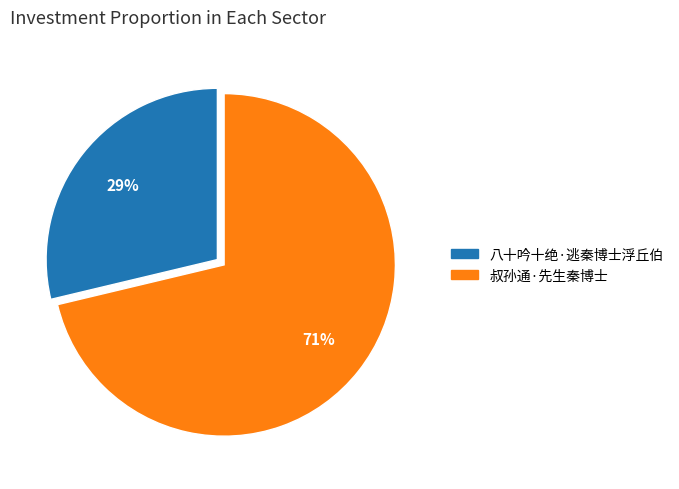

Rank the categories by value from lowest to highest.

八十吟十绝·逃秦博士浮丘伯, 叔孙通·先生秦博士